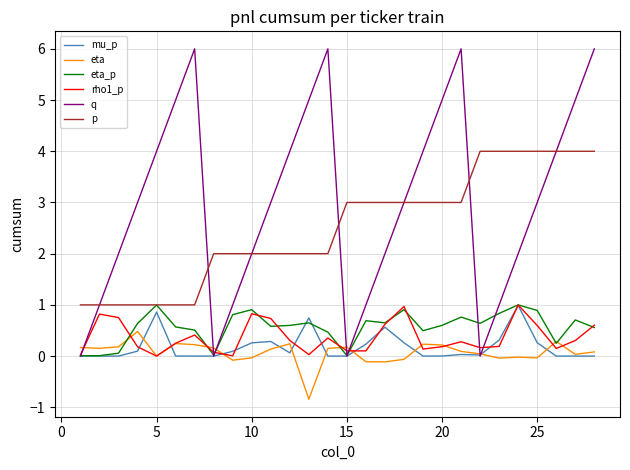

Which series has the largest range (max minus min)?

q